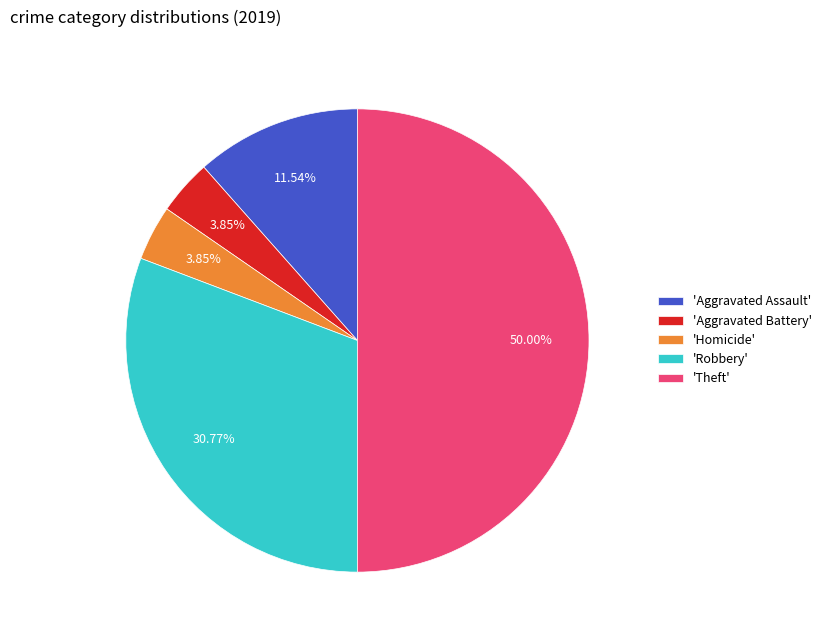

Combined, do 'Homicide' and 'Aggravated Assault' account for over 50%?

No